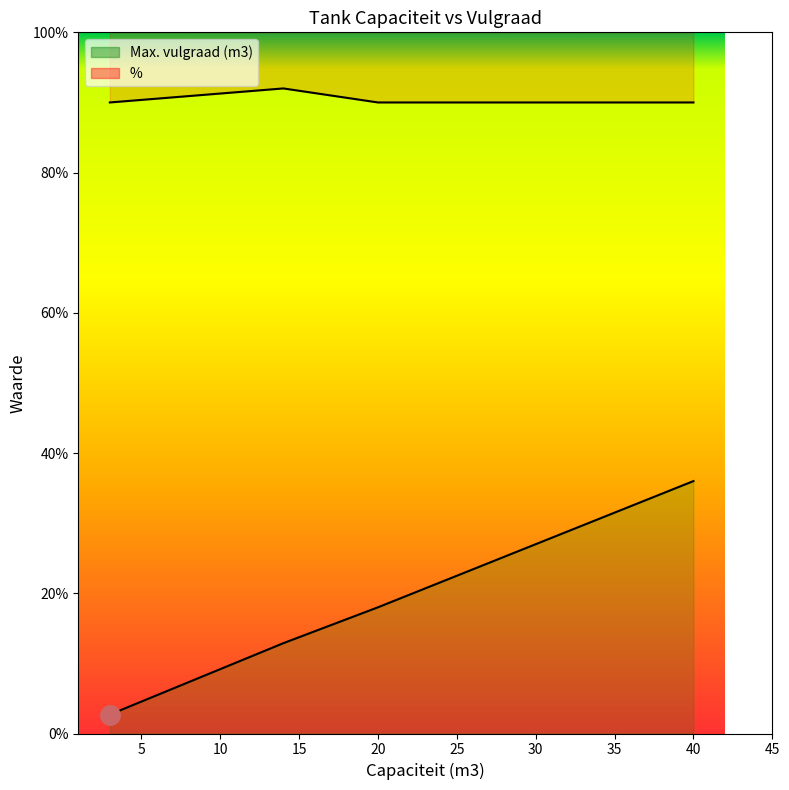

How many distinct data groups are displayed?

2